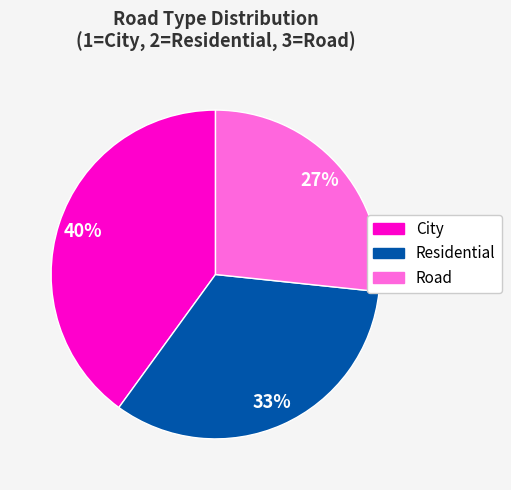

Which slice is the largest?

City